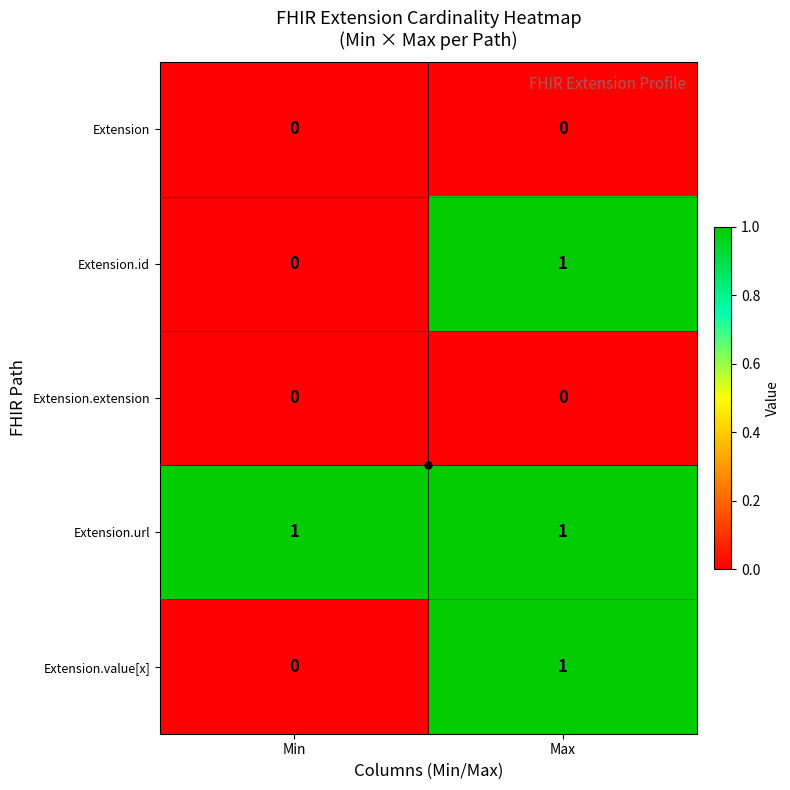

List the labels in order of Extension.value[x] value, largest first.

Max, Min